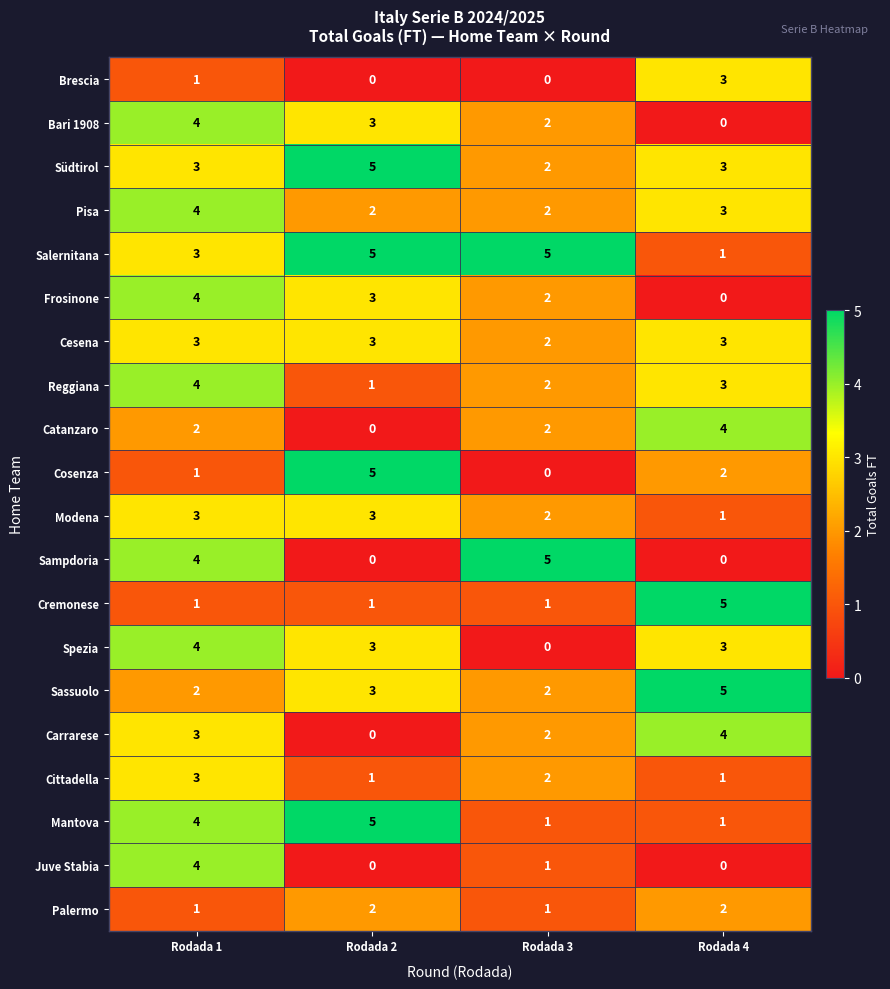

True or false: Cremonese has a value of 2 at Rodada 1.

False